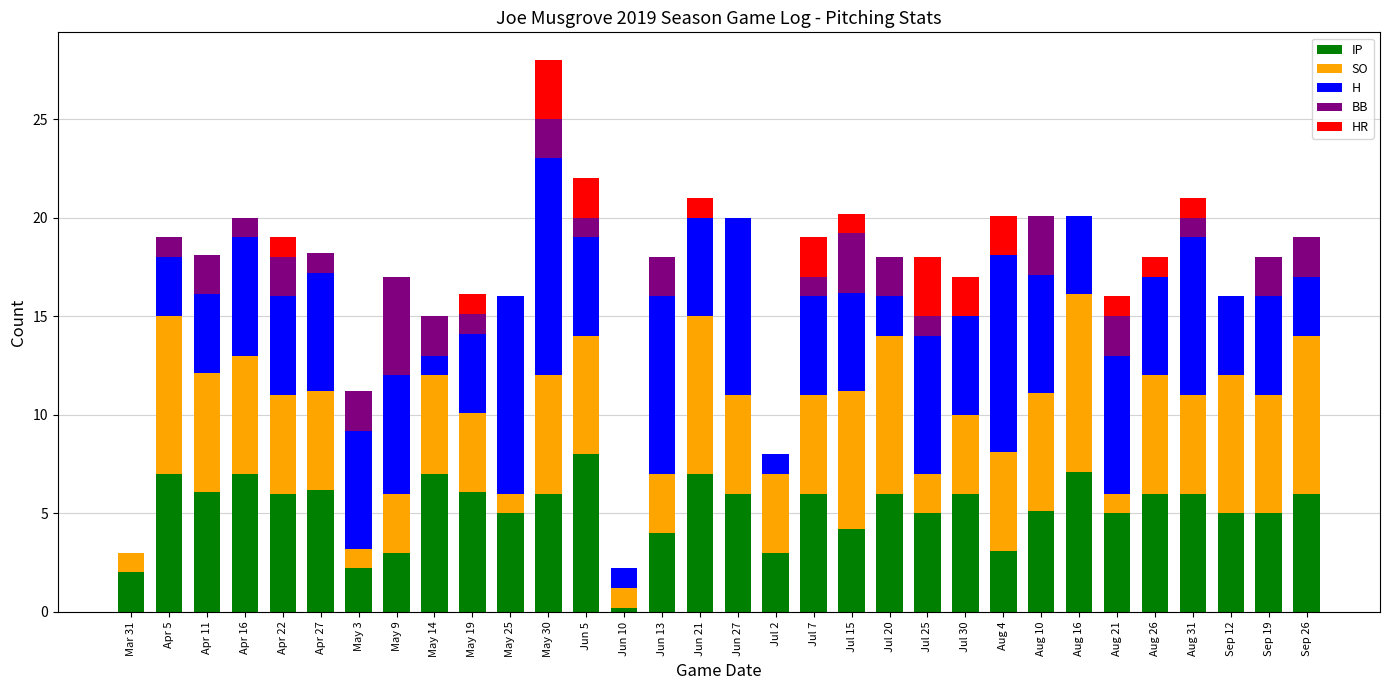

Is it true that IP equals 7.1 at Aug 16?

True